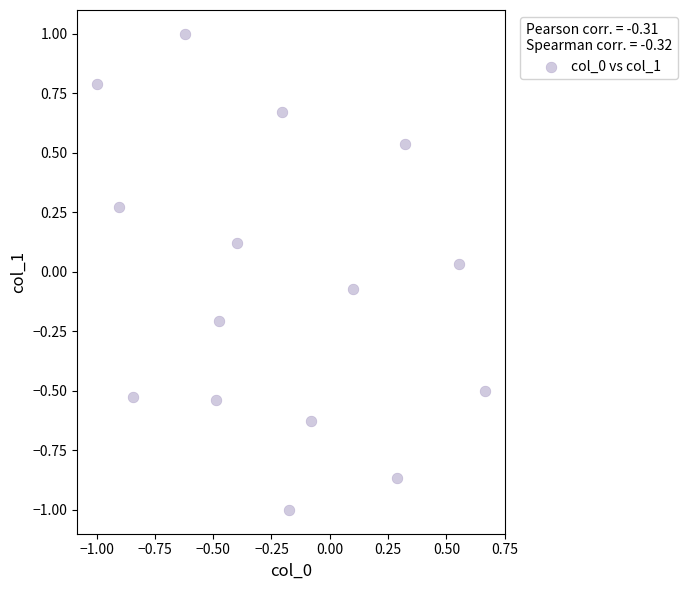

What is the range of Y values (max minus min)?

2.0